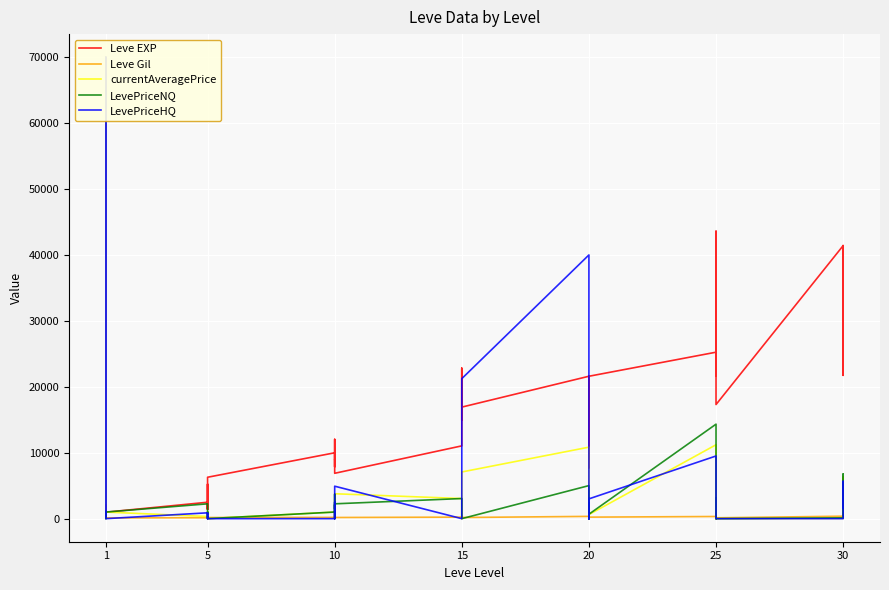

Does the chart display data point markers on the line(s)?

No